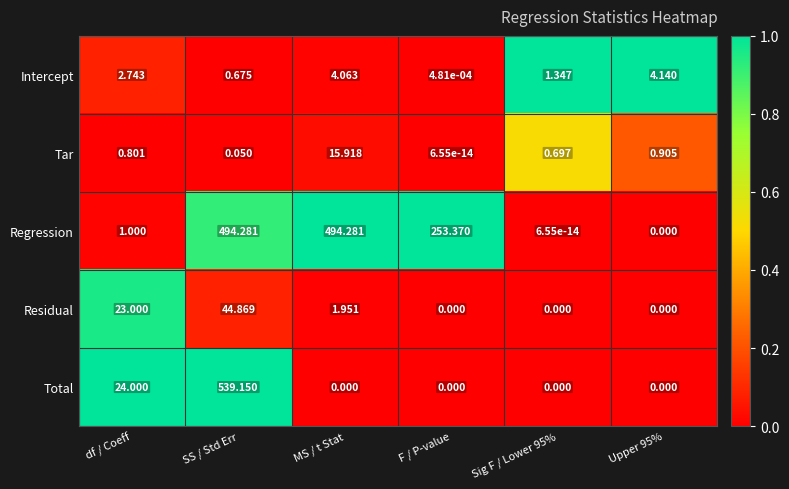

Between Sig F / Lower 95% and Upper 95%, which series saw the biggest shift?

Intercept